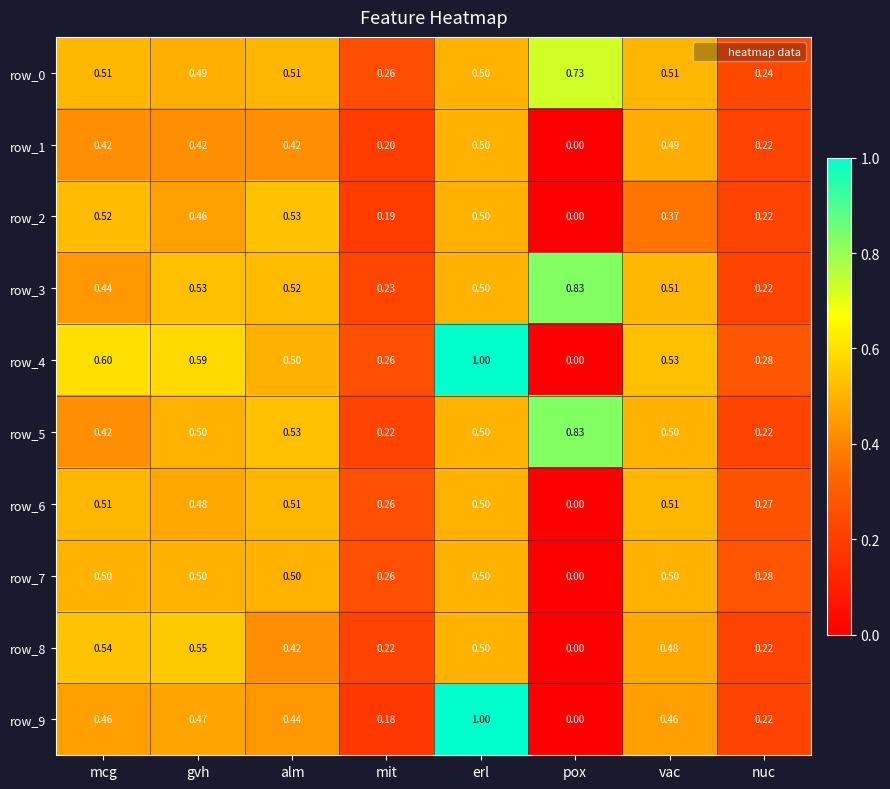

What is the approximate value of row_6 at vac?

0.5